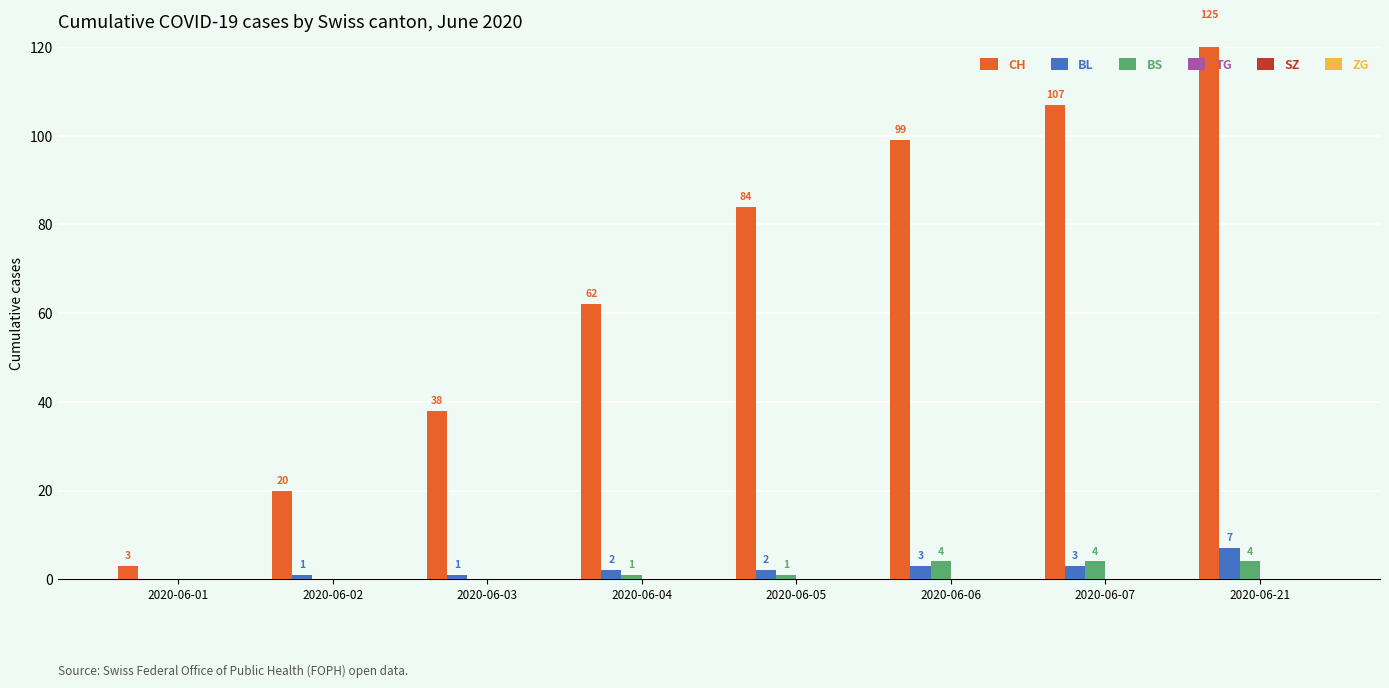

At which label does BS first exceed 1?

2020-06-06